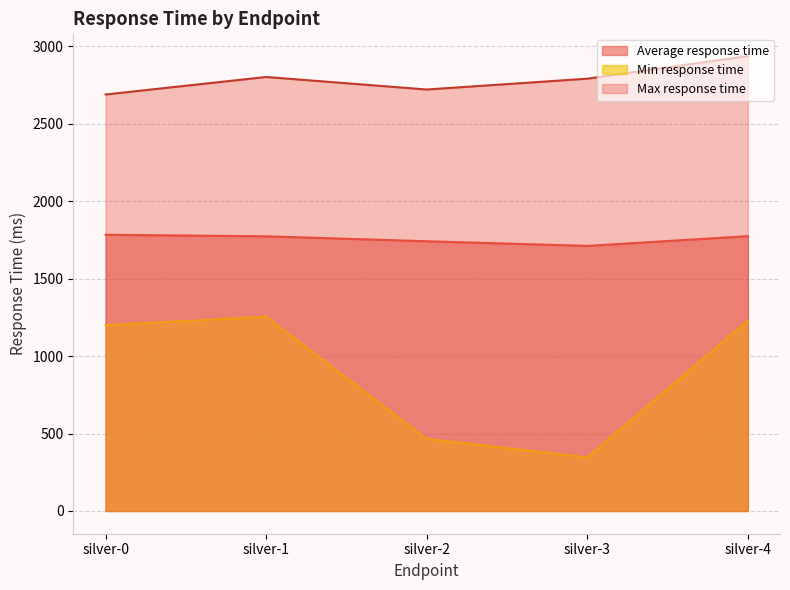

At which category does Average response time reach its first local valley?

silver-3